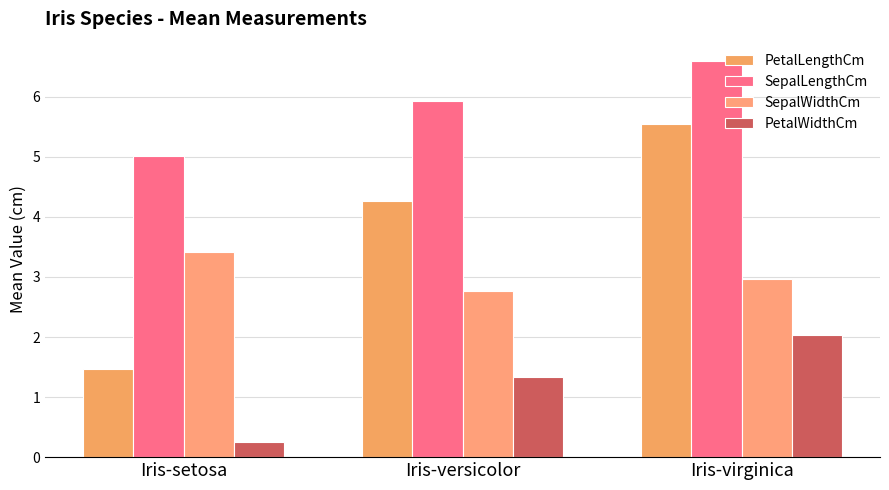

Does the chart contain stacked bars?

No